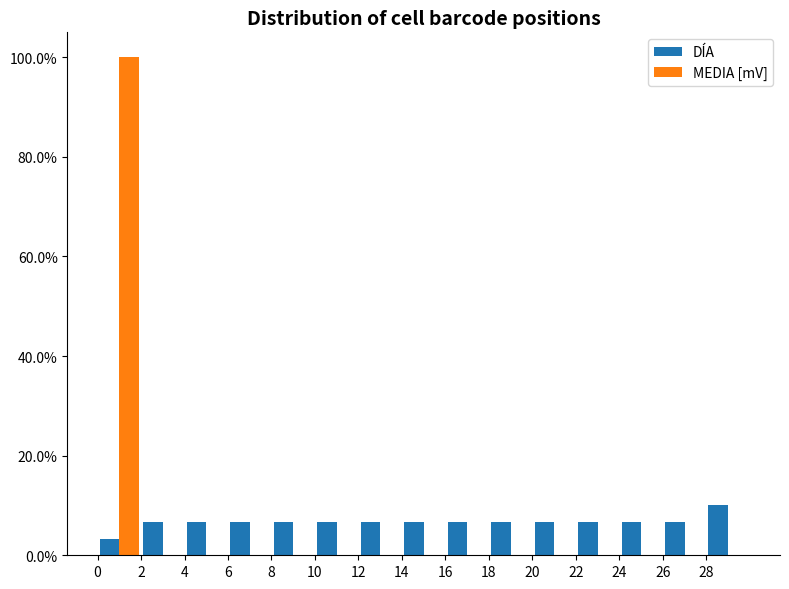

What is the height of the DÍA bar covering 4 to 6 on the x-axis? The values are not printed on the chart, so give them approximately, as read against the axis.

6